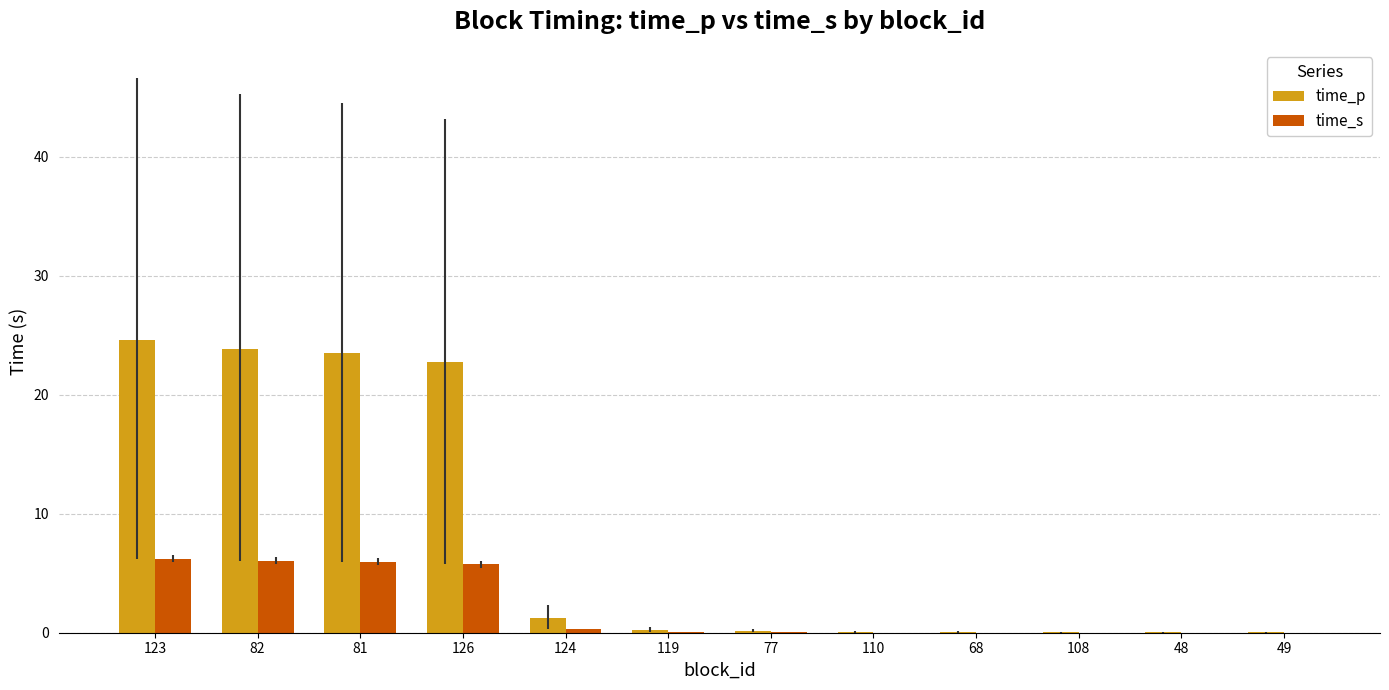

Between 82 and 124, which series saw the biggest shift?

time_p